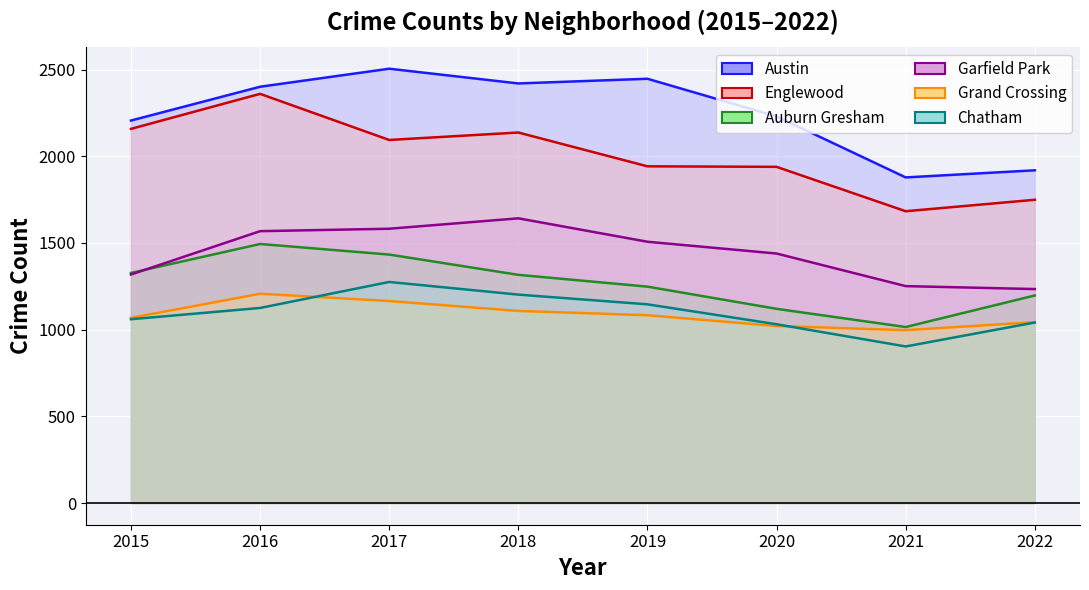

Which category has the highest value in the Grand Crossing series?

2016